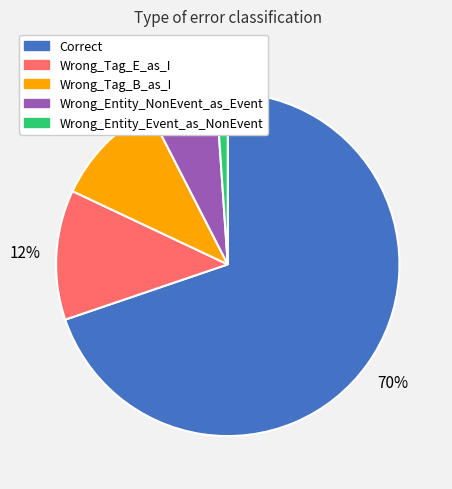

What is the majority slice?

Correct